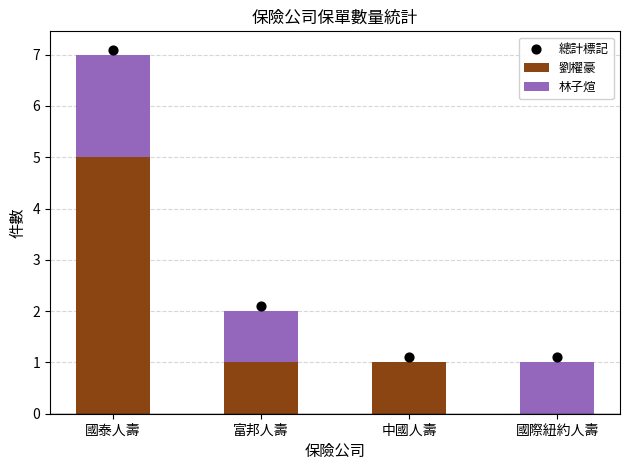

Which series reaches the maximum Y coordinate?

總計標記